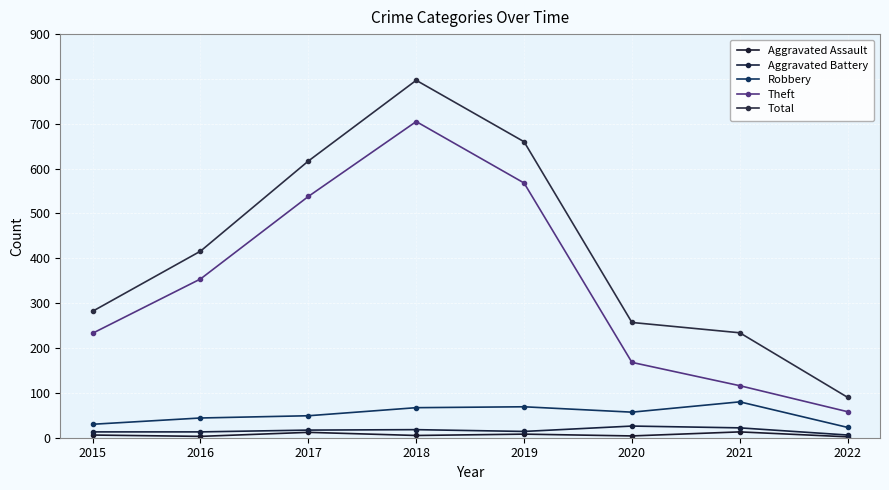

Does the chart have visible grid lines?

Yes